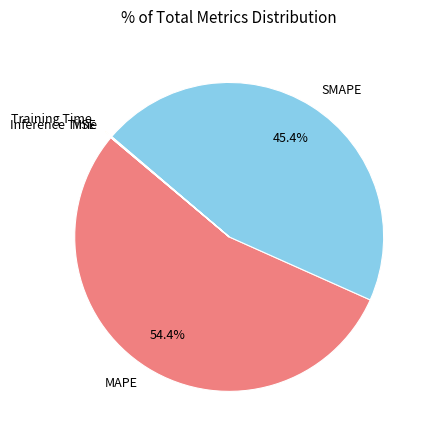

To the nearest percent, what is the average slice percentage?

20%